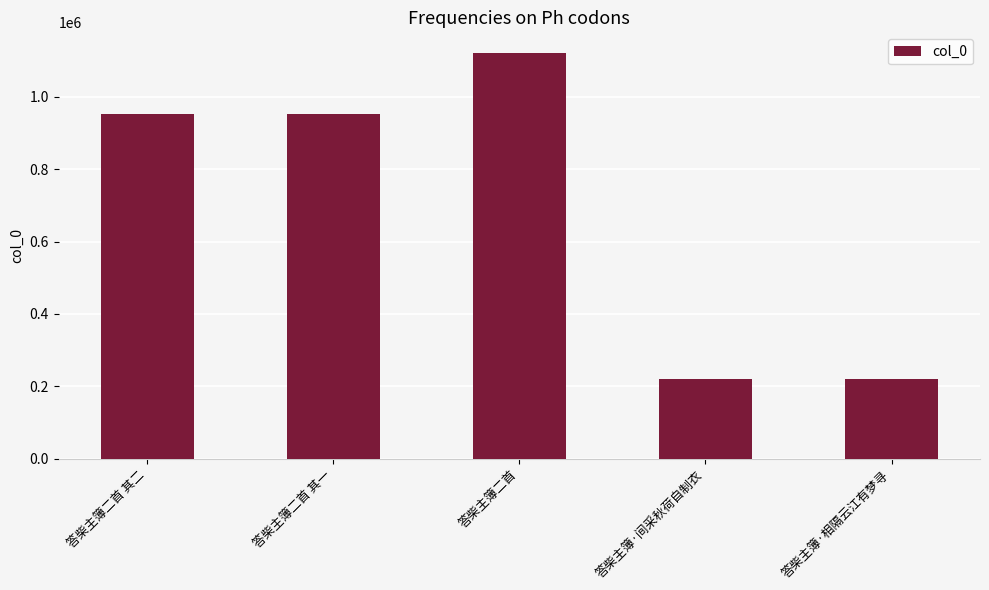

At which category does the chart reach its peak across all series?

答柴主簿二首